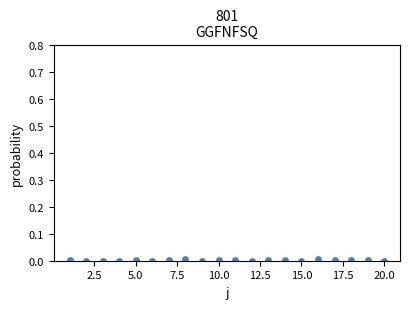

What is the range of X values (max minus min)?

19.0